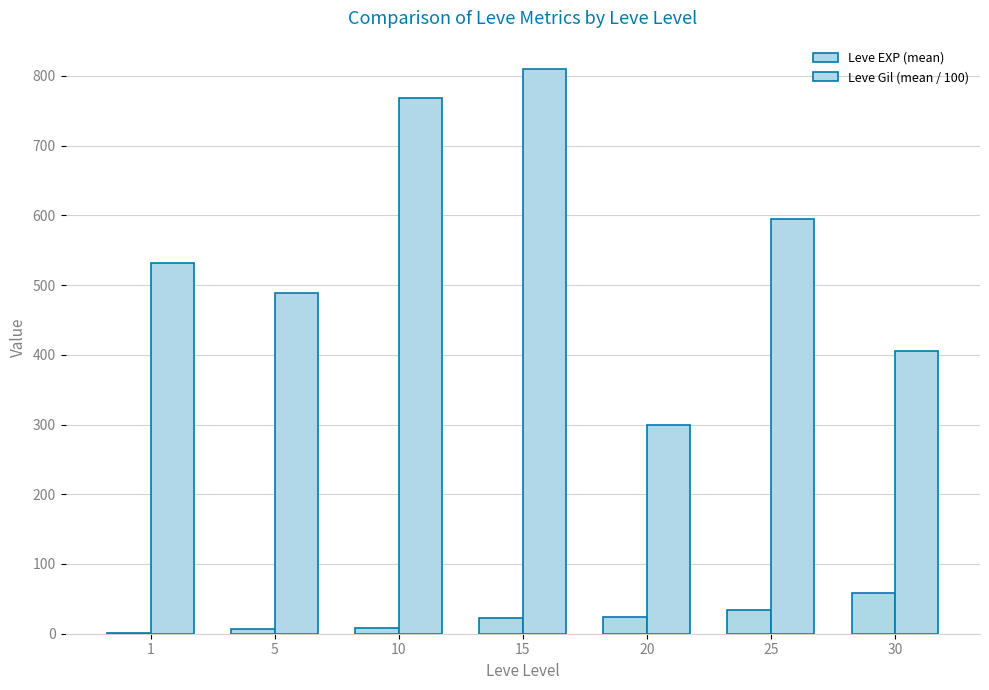

How many groups of bars are there?

7